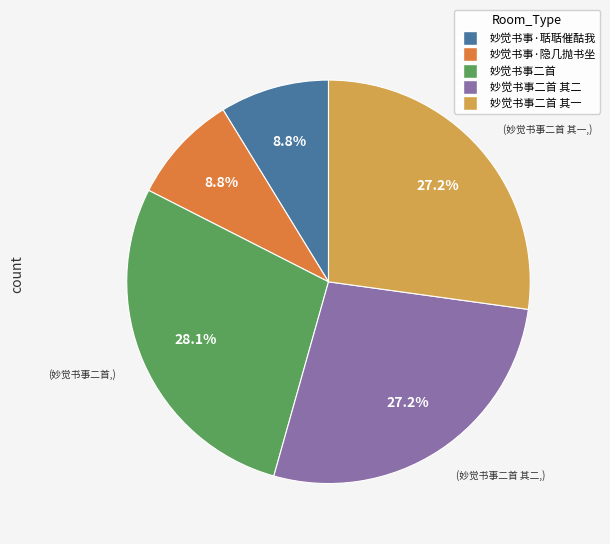

To the nearest percent, what is the average slice percentage?

20%